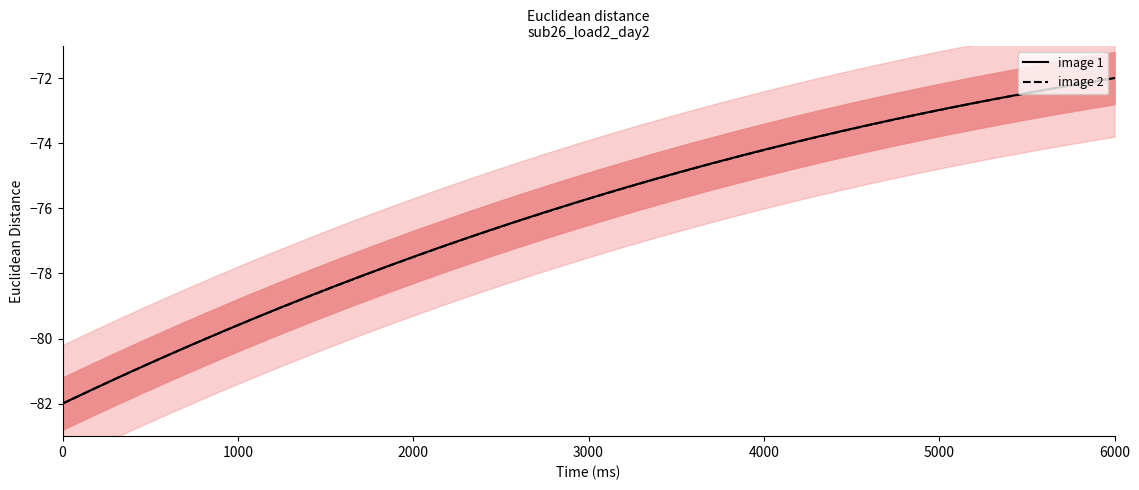

The image 2 series shows -72.0 at 6000. True or false?

True